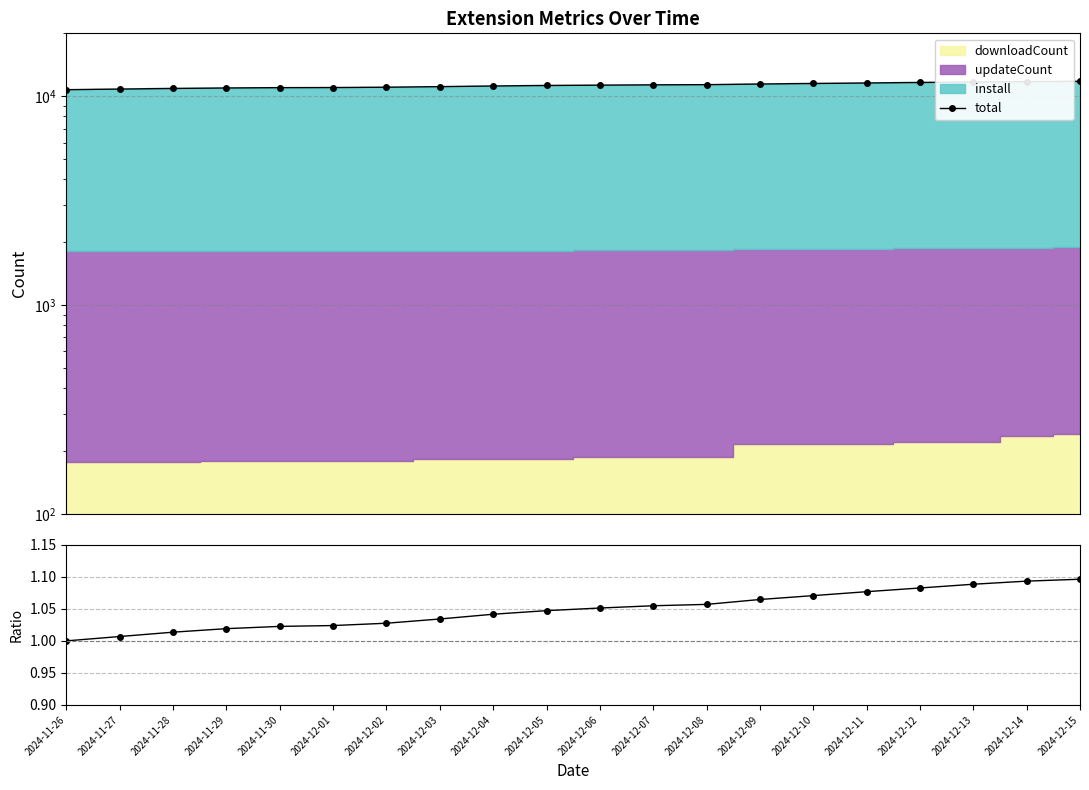

At how many categories does at least one series exceed 712?

20